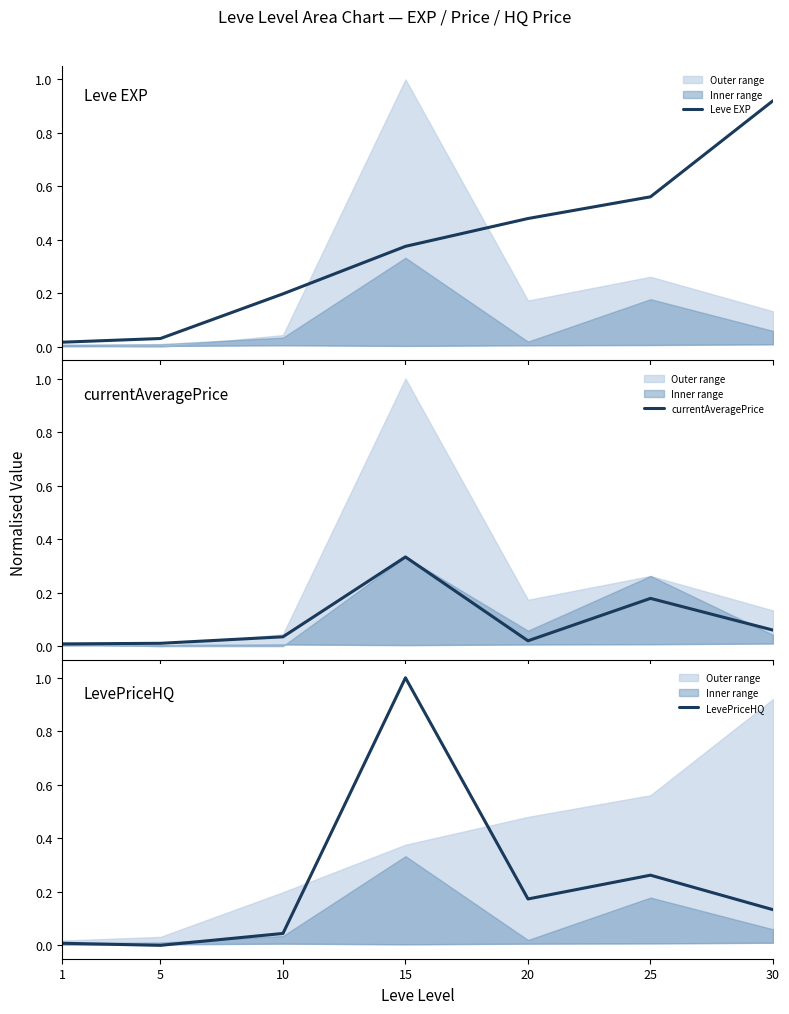

At 5, list the series in order from largest to smallest.

Leve EXP, currentAveragePrice, LevePriceHQ